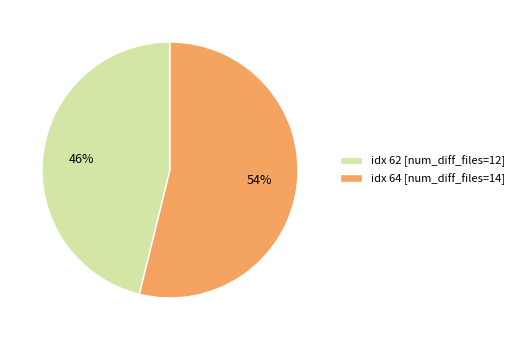

What is the smallest slice in the pie chart?

idx 62 [num_diff_files=12]